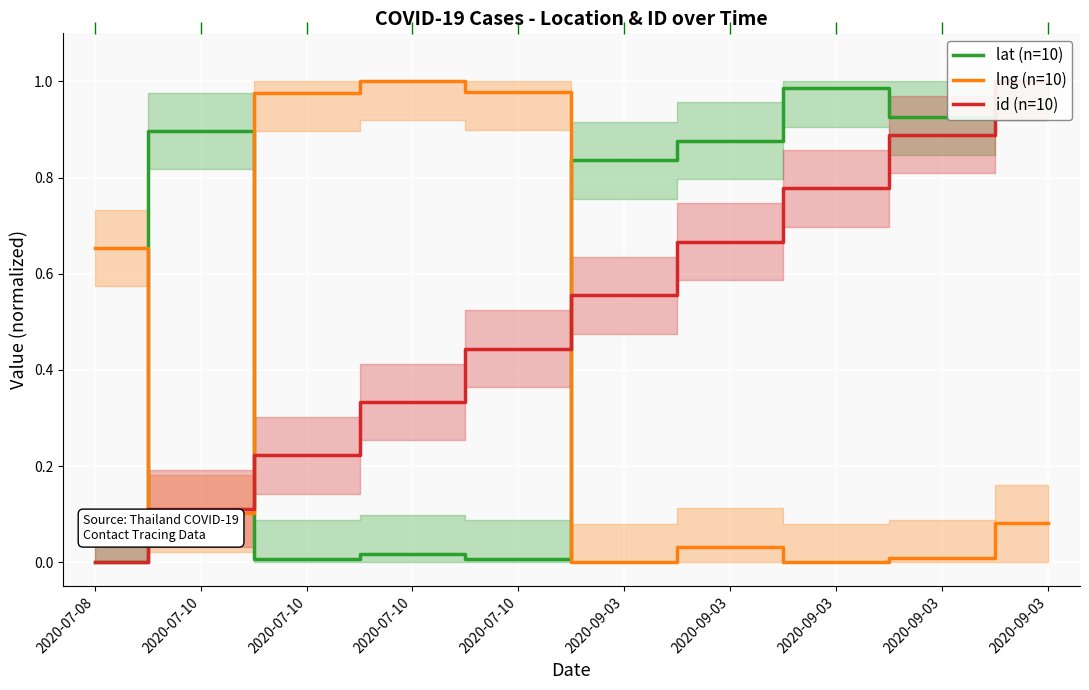

Reading left to right, extract all data points from this chart.

lat (n=10): 2020-07-08=0.0	2020-07-10=0.9	2020-07-10=0.0	2020-07-10=0.0	2020-07-10=0.0	2020-09-03=0.8	2020-09-03=0.9	2020-09-03=1.0	2020-09-03=0.9	2020-09-03=1.0
lng (n=10): 2020-07-08=0.7	2020-07-10=0.1	2020-07-10=1.0	2020-07-10=1.0	2020-07-10=1.0	2020-09-03=0.0	2020-09-03=0.0	2020-09-03=0.0	2020-09-03=0.0	2020-09-03=0.1
id (n=10): 2020-07-08=0.0	2020-07-10=0.1	2020-07-10=0.2	2020-07-10=0.3	2020-07-10=0.4	2020-09-03=0.6	2020-09-03=0.7	2020-09-03=0.8	2020-09-03=0.9	2020-09-03=1.0